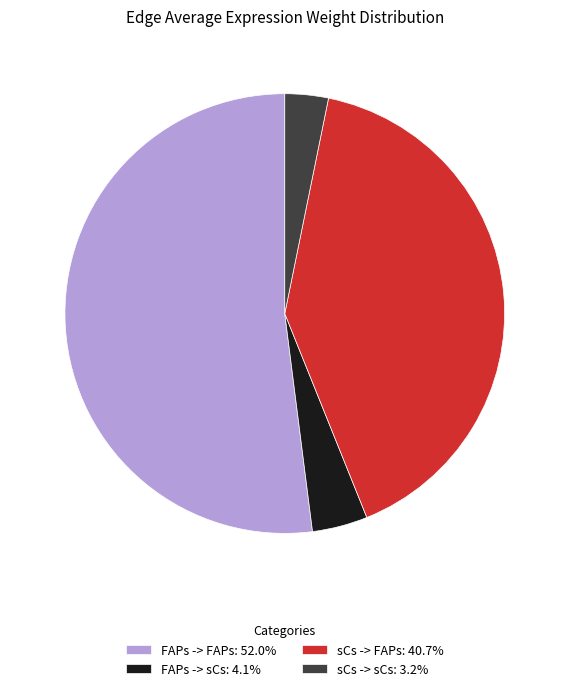

Does sCs -> sCs account for over 50% of the chart?

No